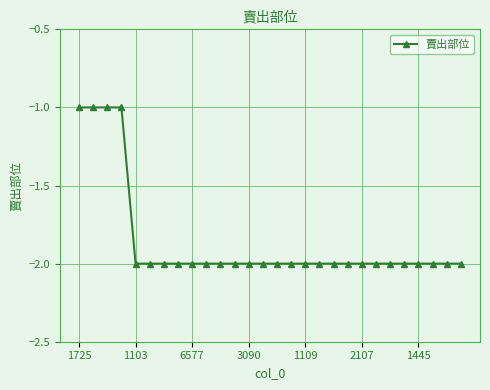

What is the sum of all values?

-52